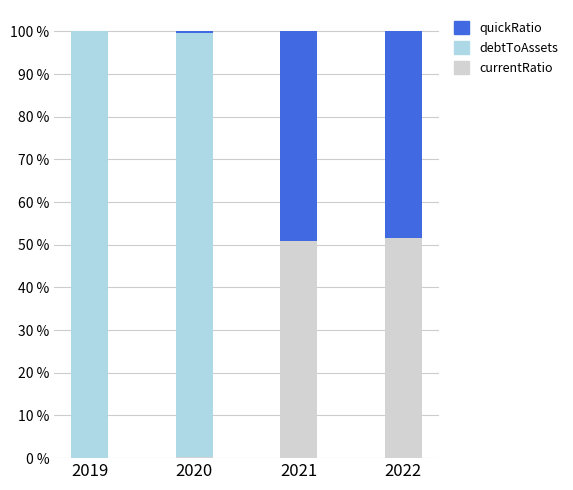

What is the highest value of the currentRatio series?

51.6